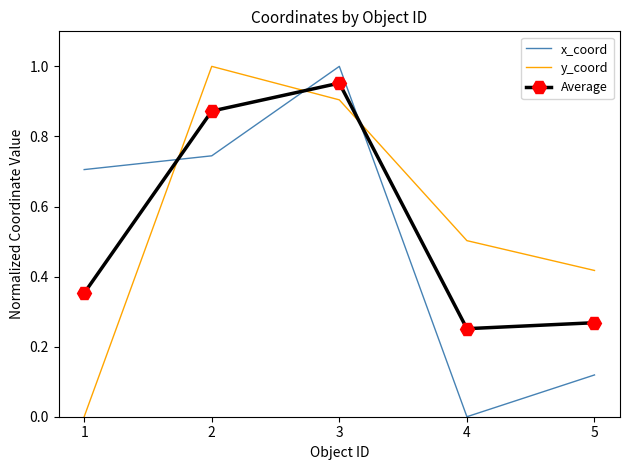

At which category is the sum across all series the highest?

3